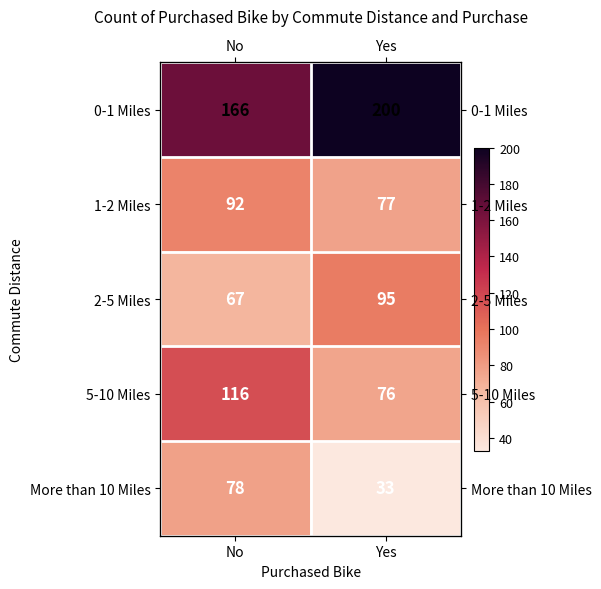

At which category does the chart reach its peak across all series?

Yes